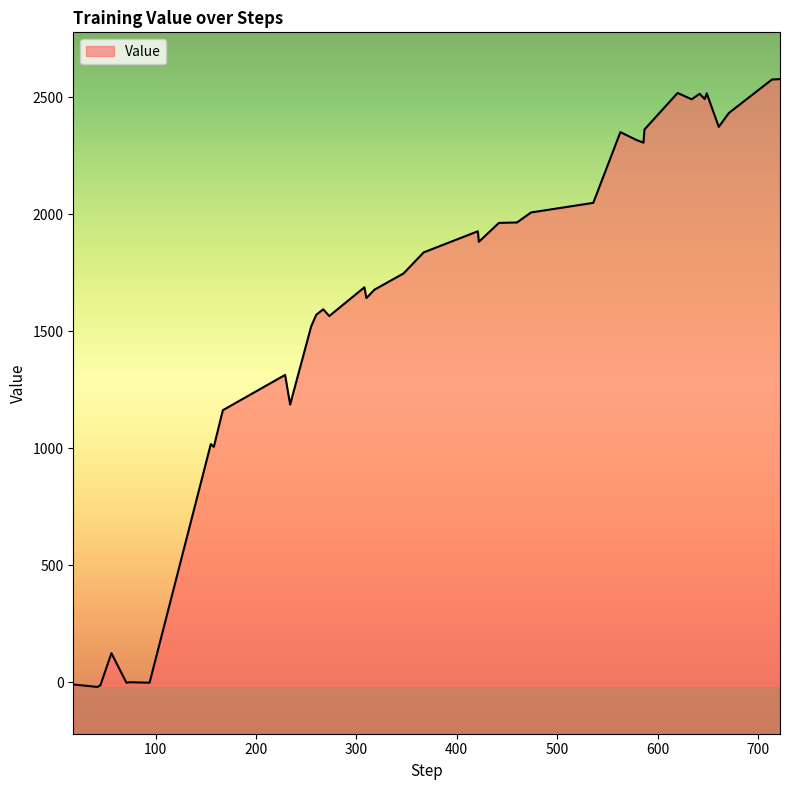

What is the maximum value shown in the chart?

2578.5